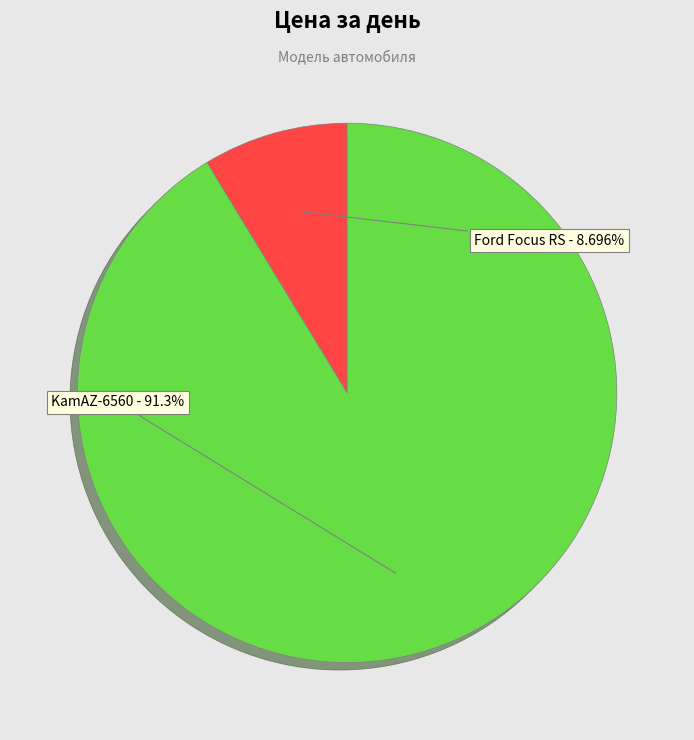

The Ford Focus RS slice represents 9% of the pie. True or false?

True